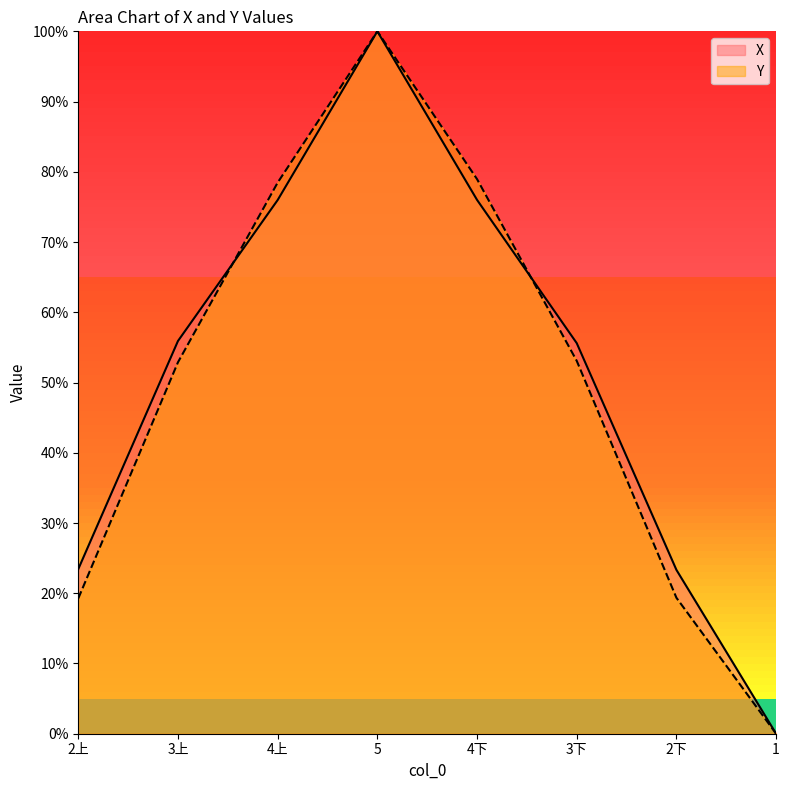

What is the total value across all series at 3下?

108.7